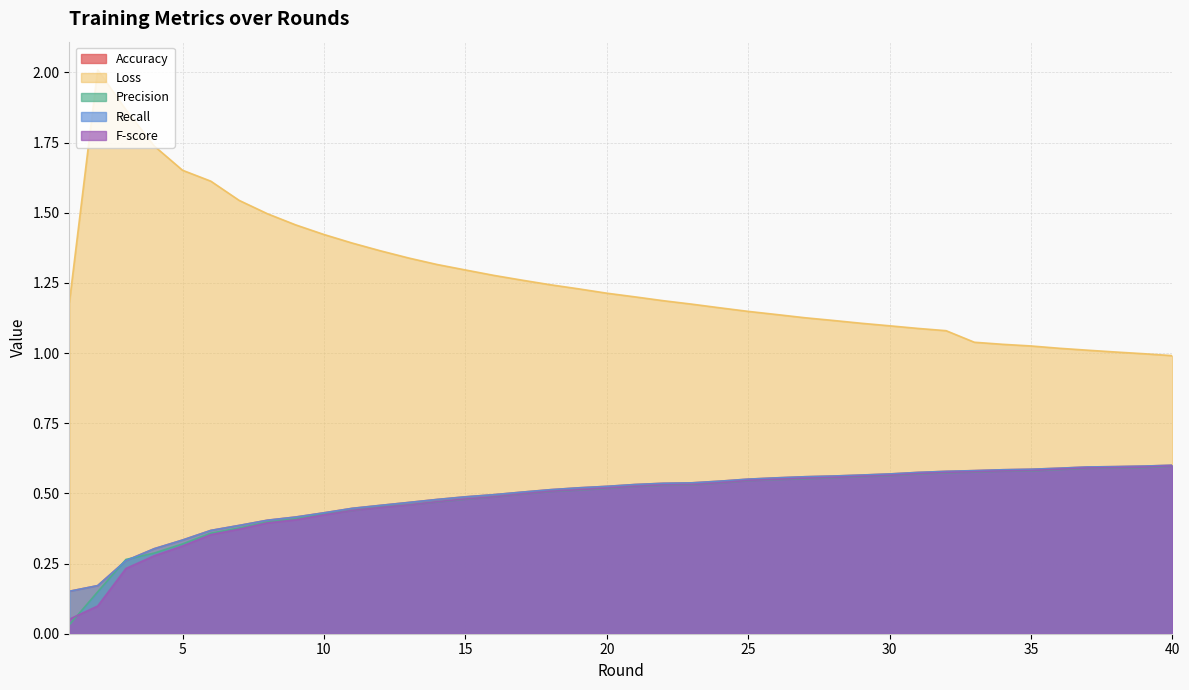

Count the Recall values in the range 0 to 1.

40